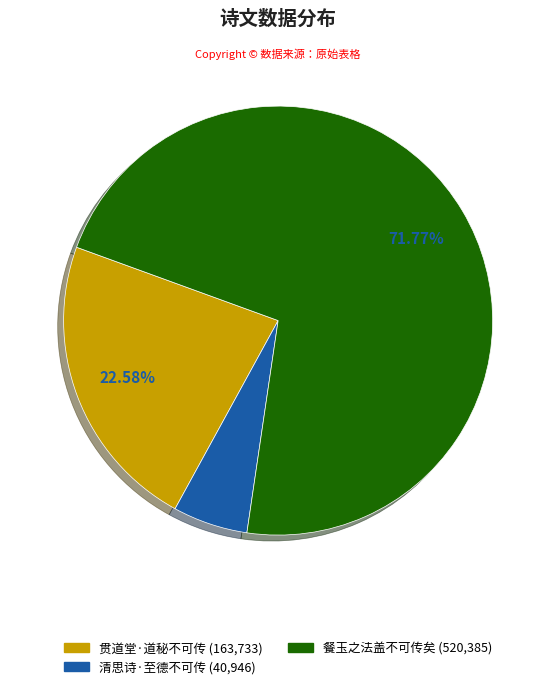

How many segments does this pie chart have?

3